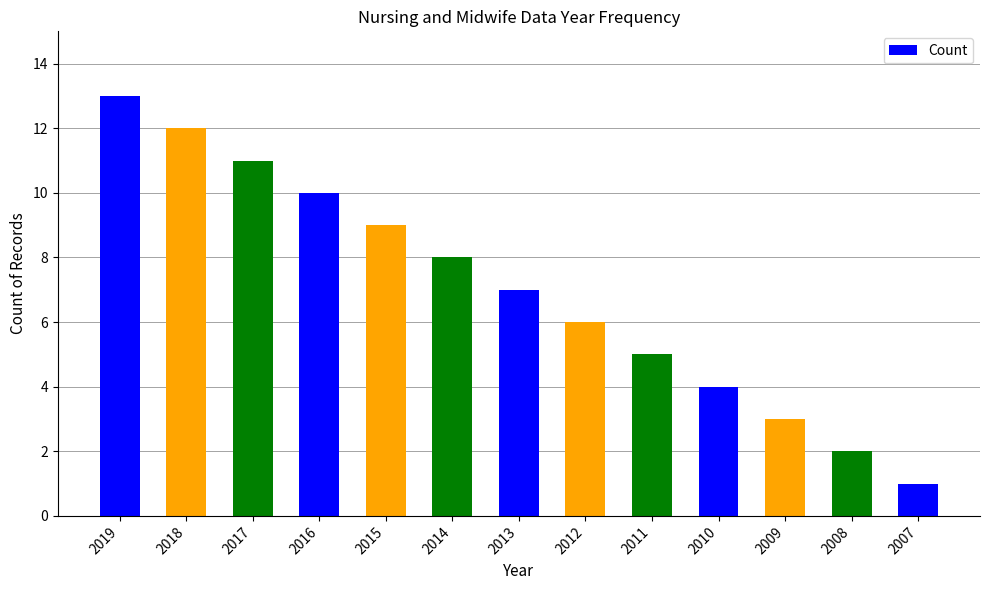

List the labels in order of value, largest first.

2019, 2018, 2017, 2016, 2015, 2014, 2013, 2012, 2011, 2010, 2009, 2008, 2007